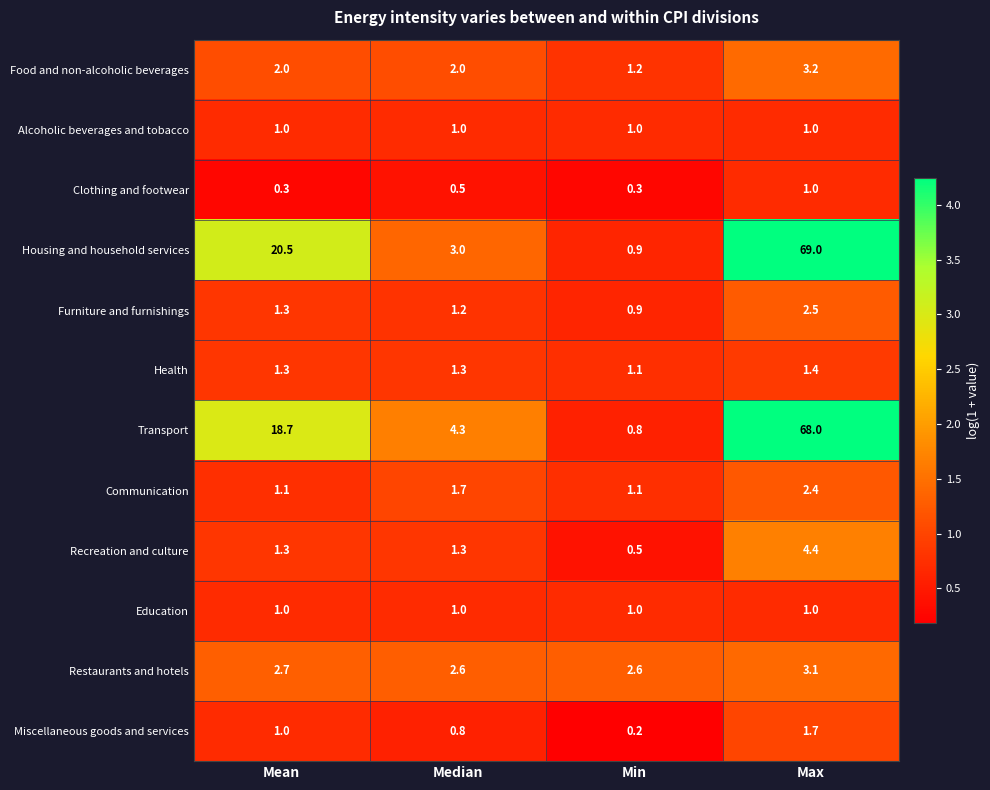

What is the minimum value shown in the chart?

0.2